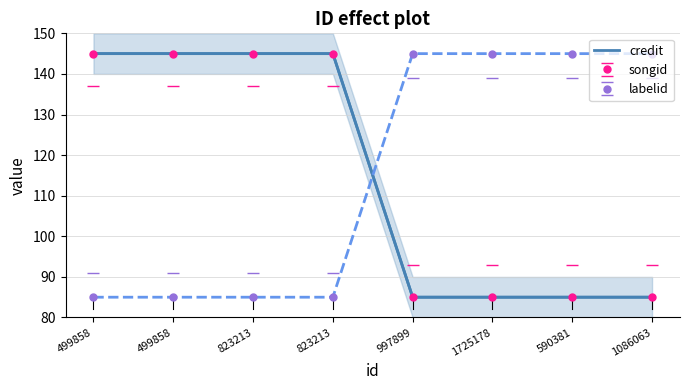

Rank the categories by value from lowest to highest.

997899, 1725178, 590381, 1086063, 499858, 499858, 823213, 823213